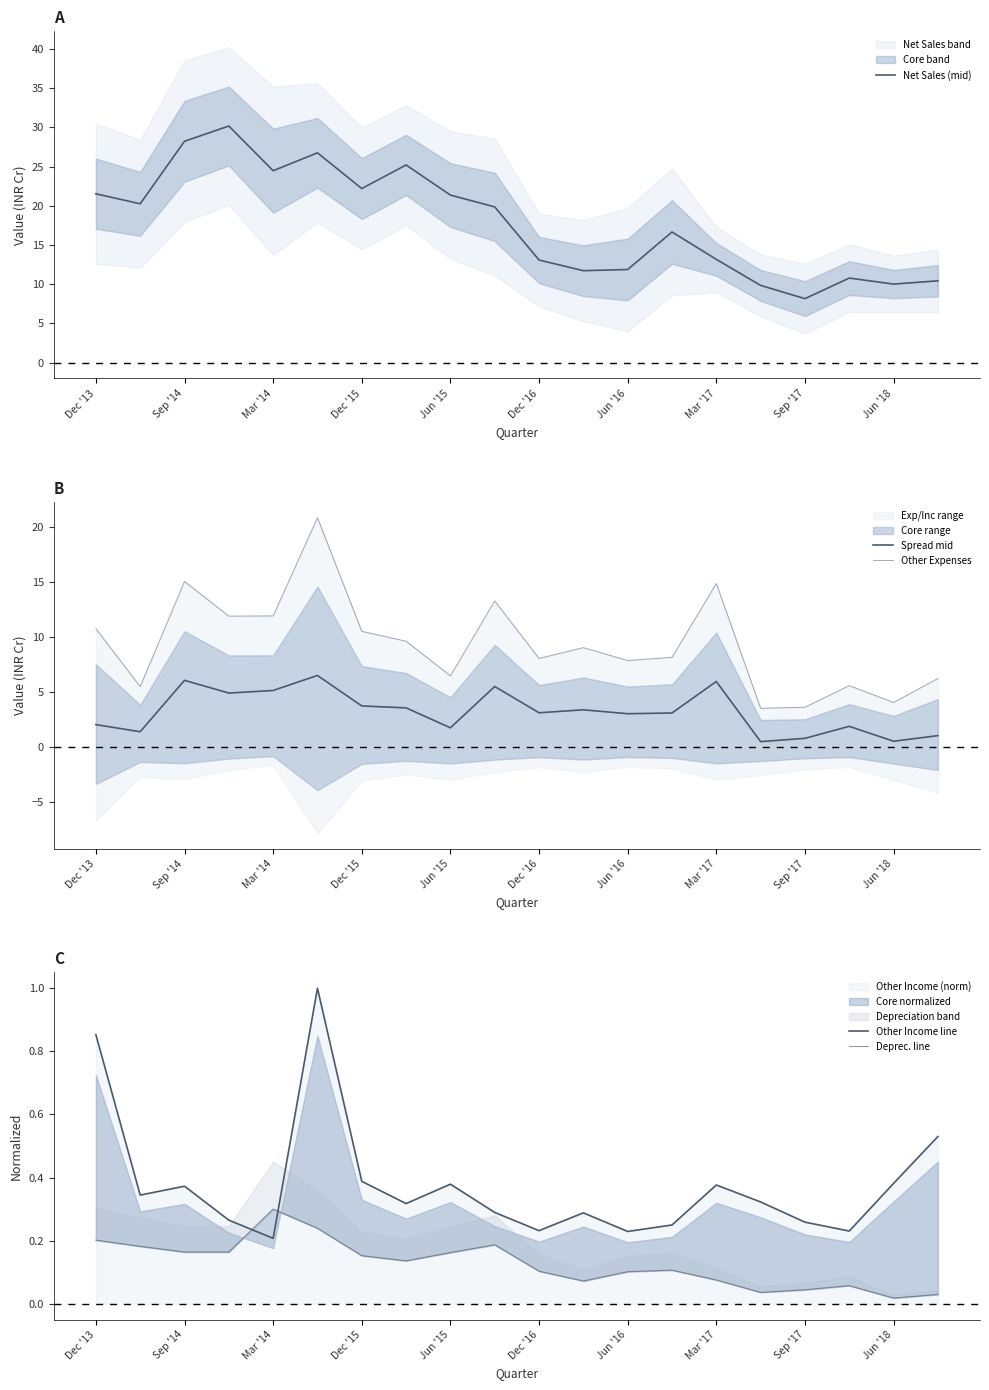

Is this an area chart (filled region under the line)?

No